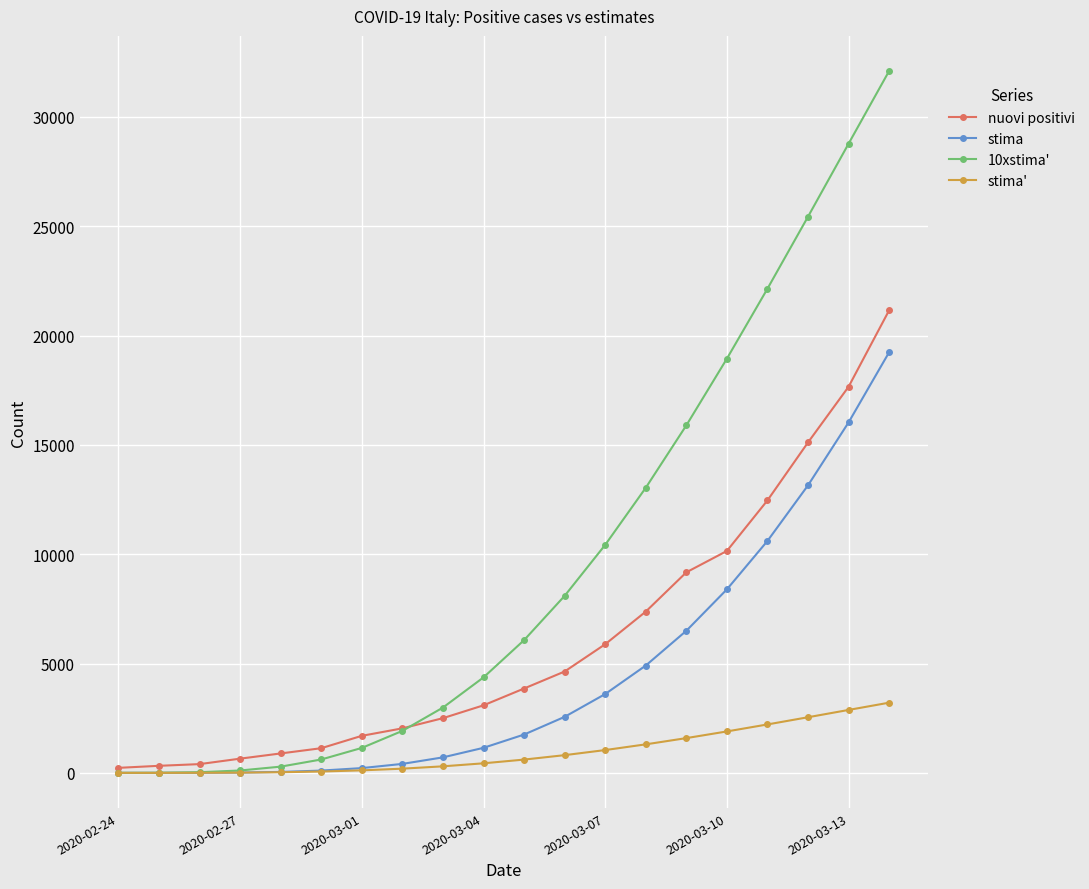

At how many categories does at least one series exceed 28046?

2